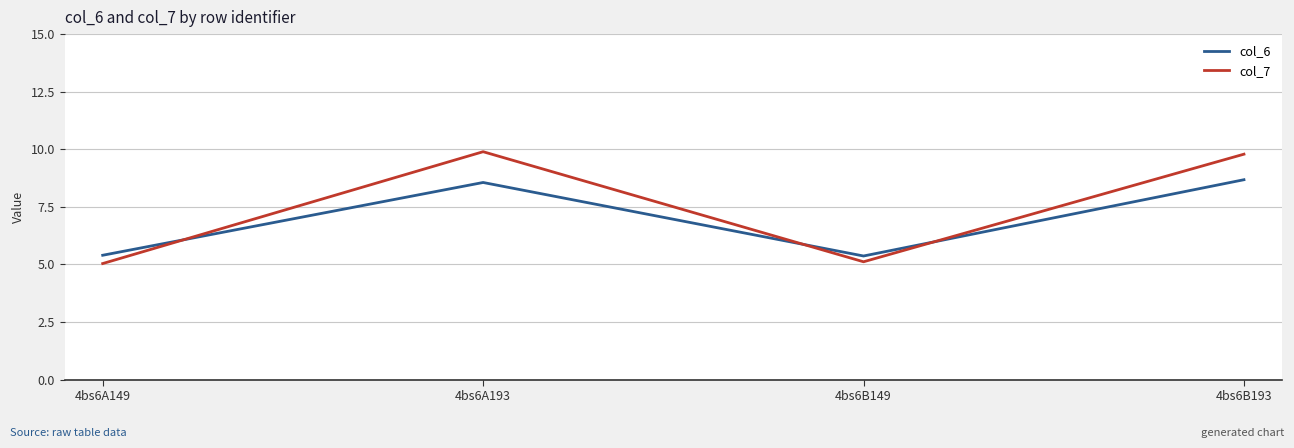

What is the sum of all col_7 values?

29.8